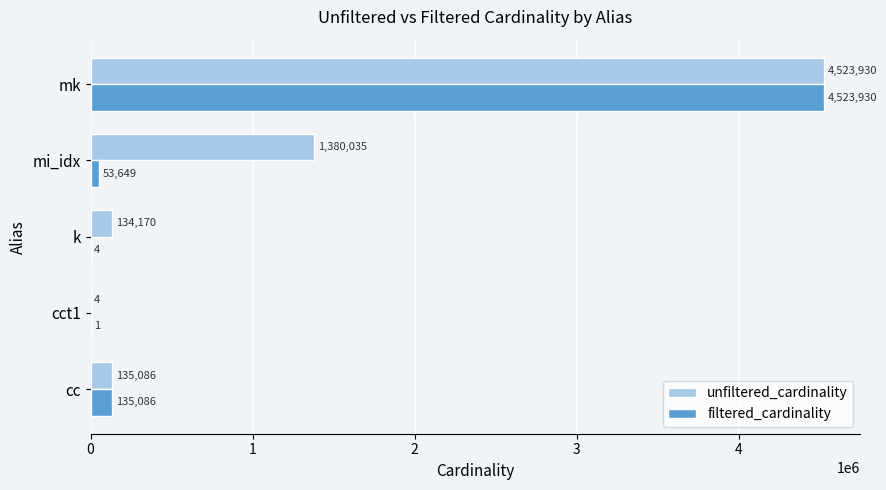

What are all the series names shown in the legend?

unfiltered_cardinality, filtered_cardinality